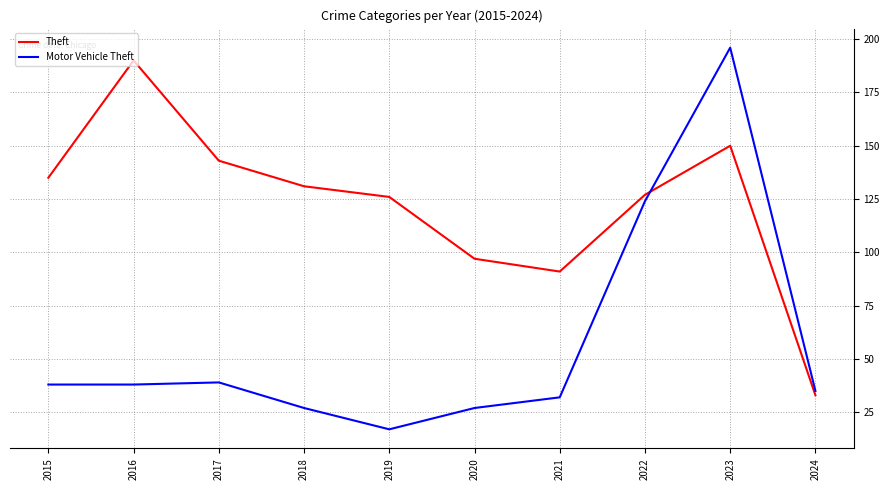

Between which two adjacent categories do Theft and Motor Vehicle Theft first intersect?

2022 and 2023